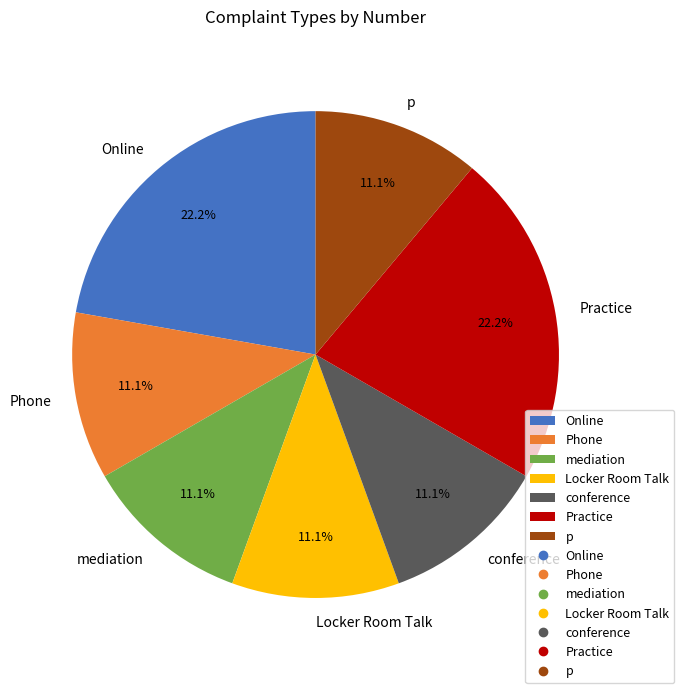

What percentage do conference and Phone together represent?

22.2%